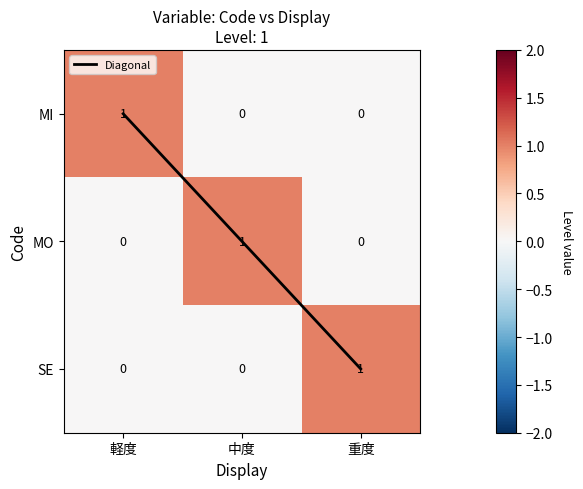

How many values in MO are above zero?

1